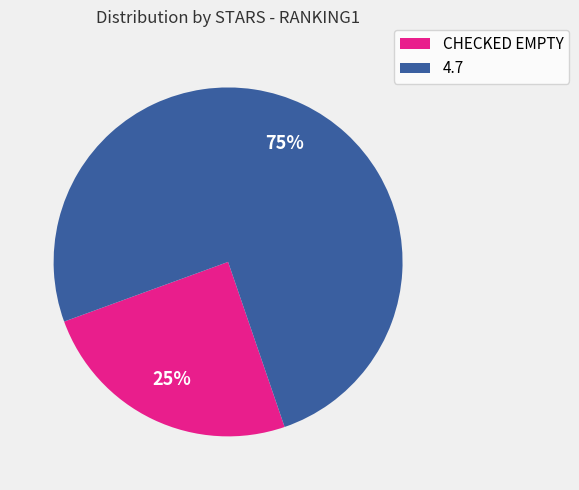

Rank the categories by value from lowest to highest.

CHECKED EMPTY, 4.7